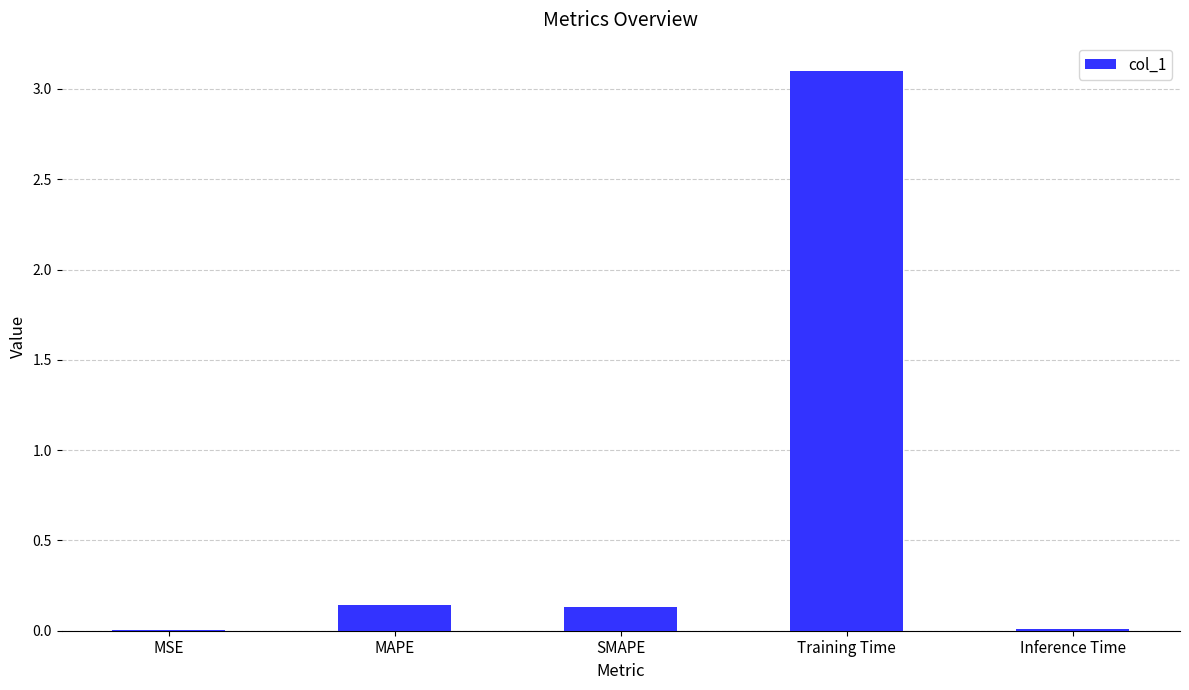

What is the maximum value shown in the chart?

3.1